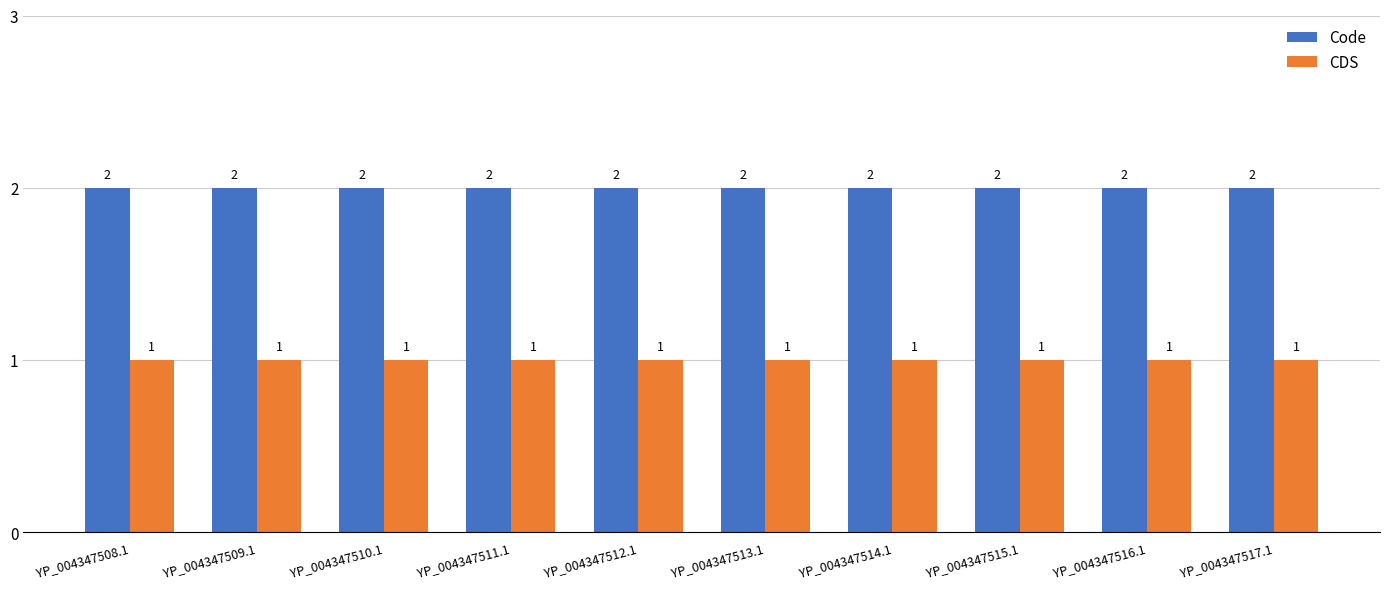

Reading left to right, list all the values displayed in this chart.

Code: 2	2	2	2	2	2	2	2	2	2
CDS: 1	1	1	1	1	1	1	1	1	1